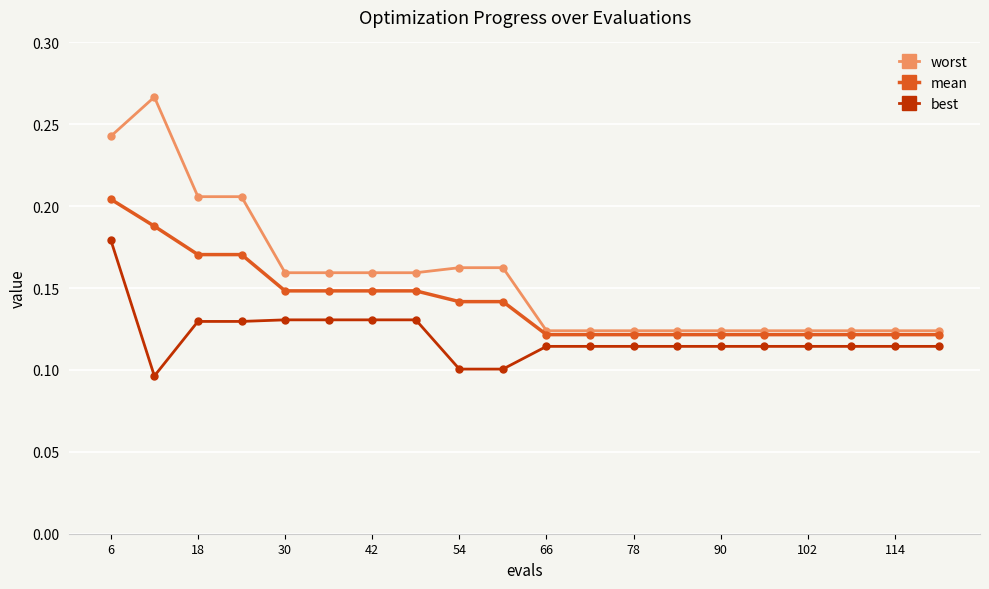

True or false: best and worst cross at least once.

False